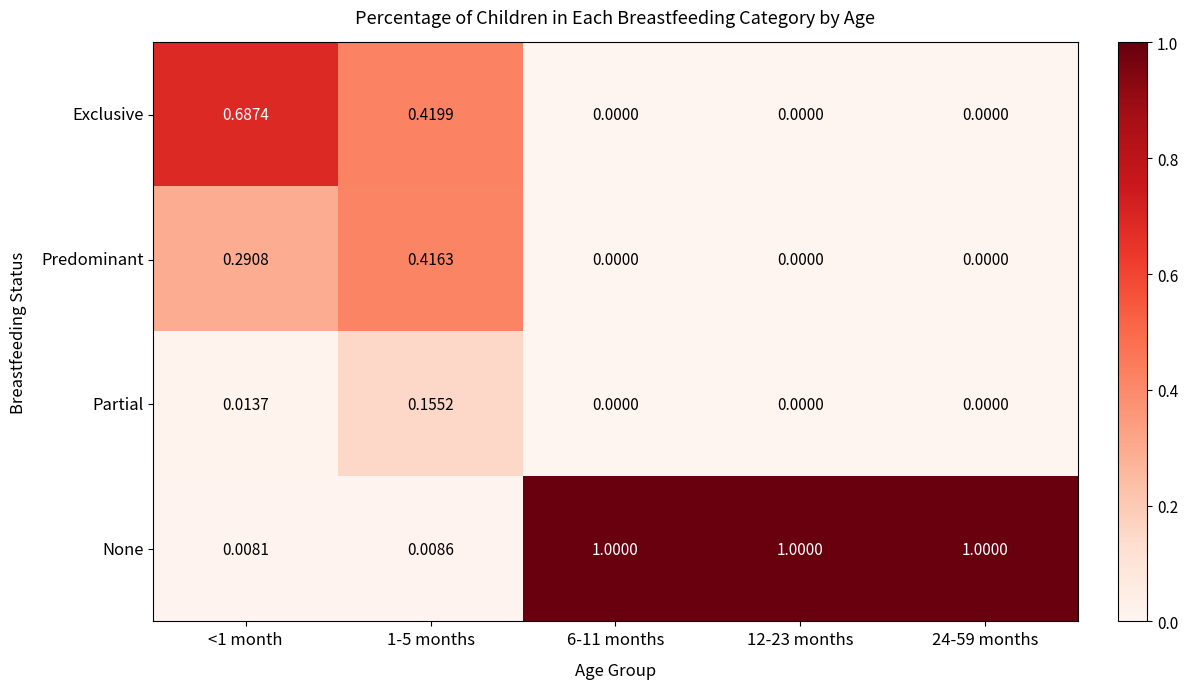

Is the value of None at 6-11 months greater than the value of Partial at 6-11 months?

Yes